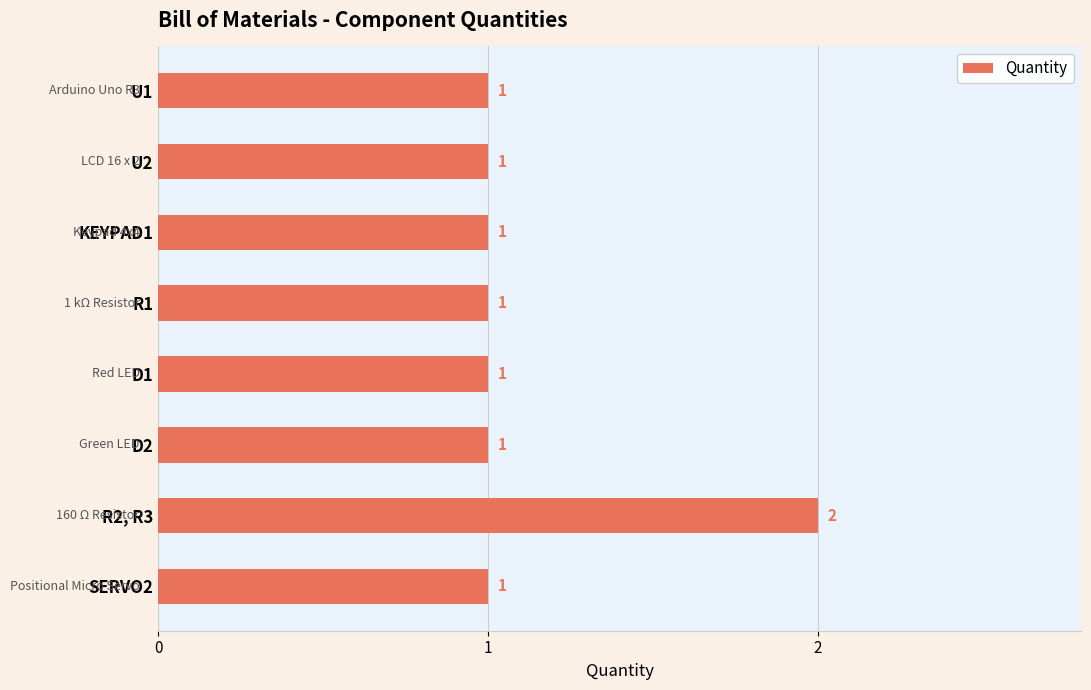

Is it true that the value at R2, R3 is 2?

True